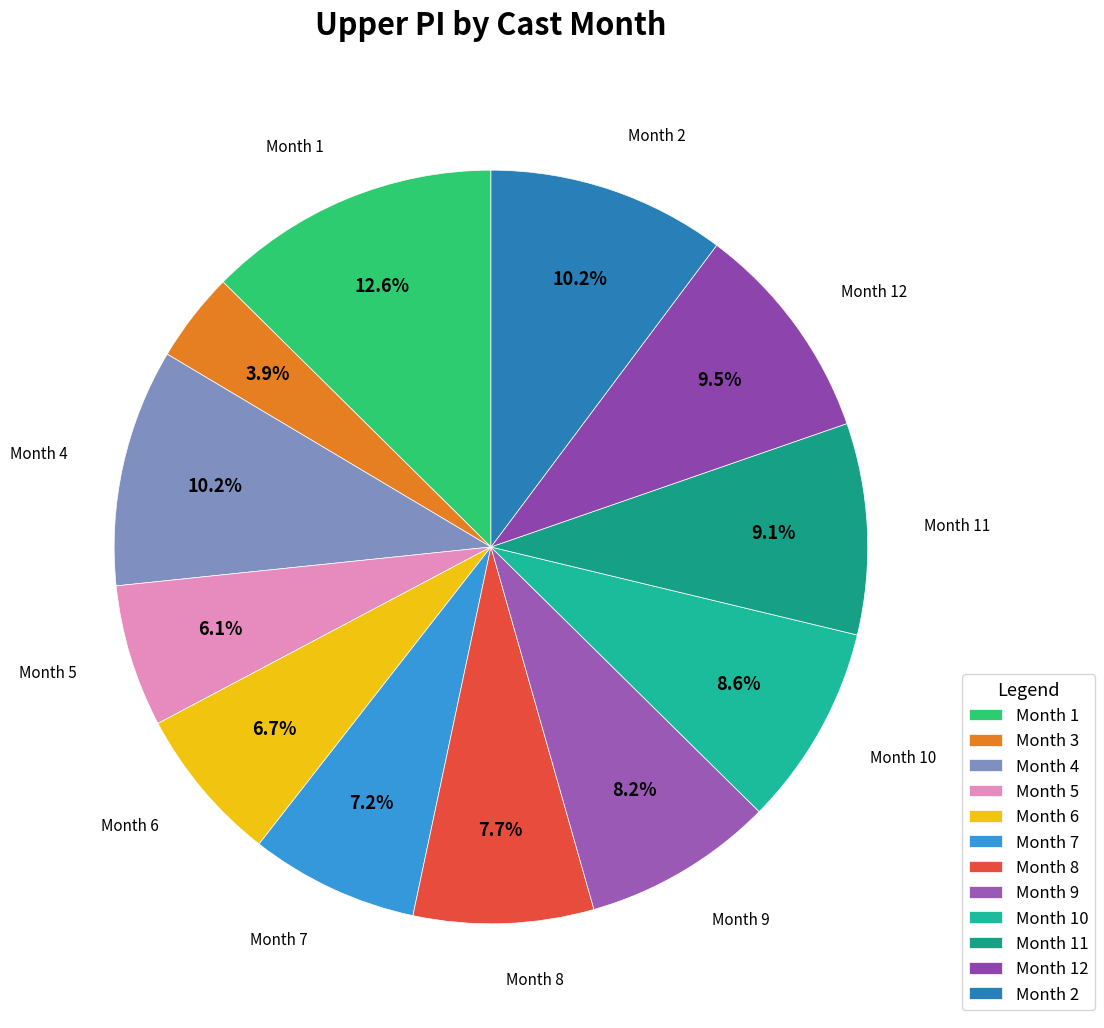

Is there a majority slice in this chart?

No